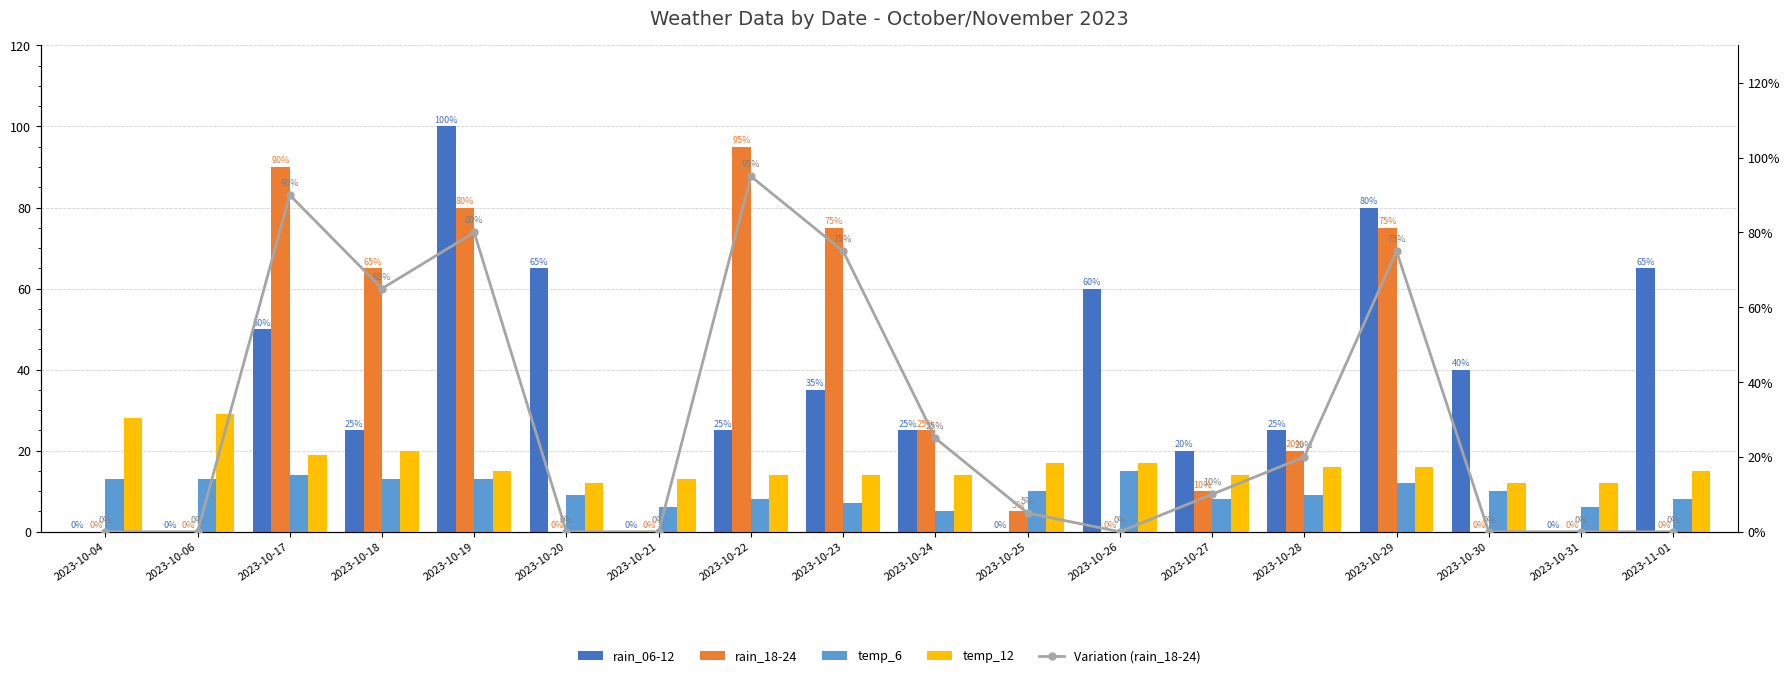

What is the sum of all Variation (rain_18-24) values?

540